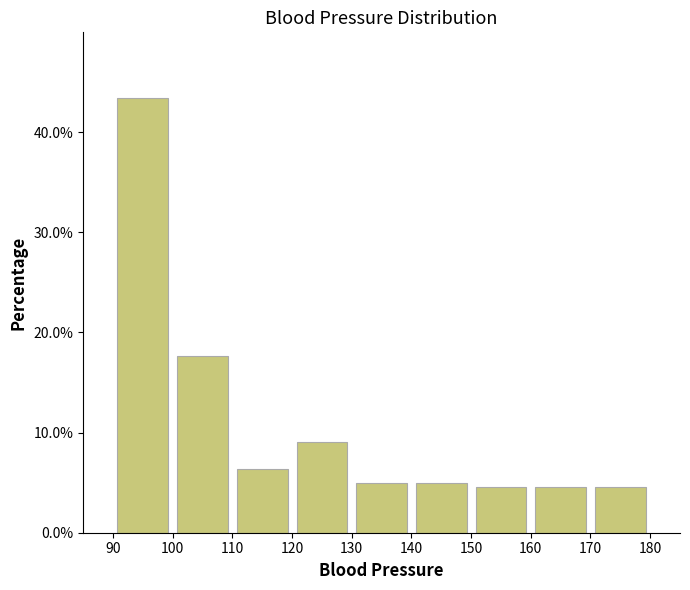

Reading left to right, transcribe this chart: for each bar, give the range it covers on the x-axis and its height. The values are not printed on the chart, so give them approximately, as read against the axis.

90 to 100: 43
100 to 110: 18
110 to 120: 6
120 to 130: 9
130 to 140: 5
140 to 150: 5
150 to 160: 5
160 to 170: 5
170 to 180: 5